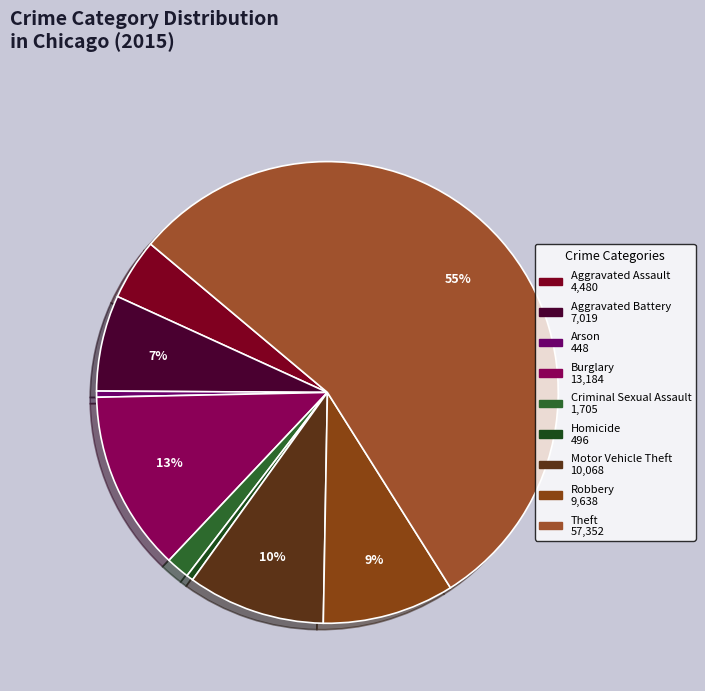

What portion of the pie excludes Aggravated Assault?

95.7%